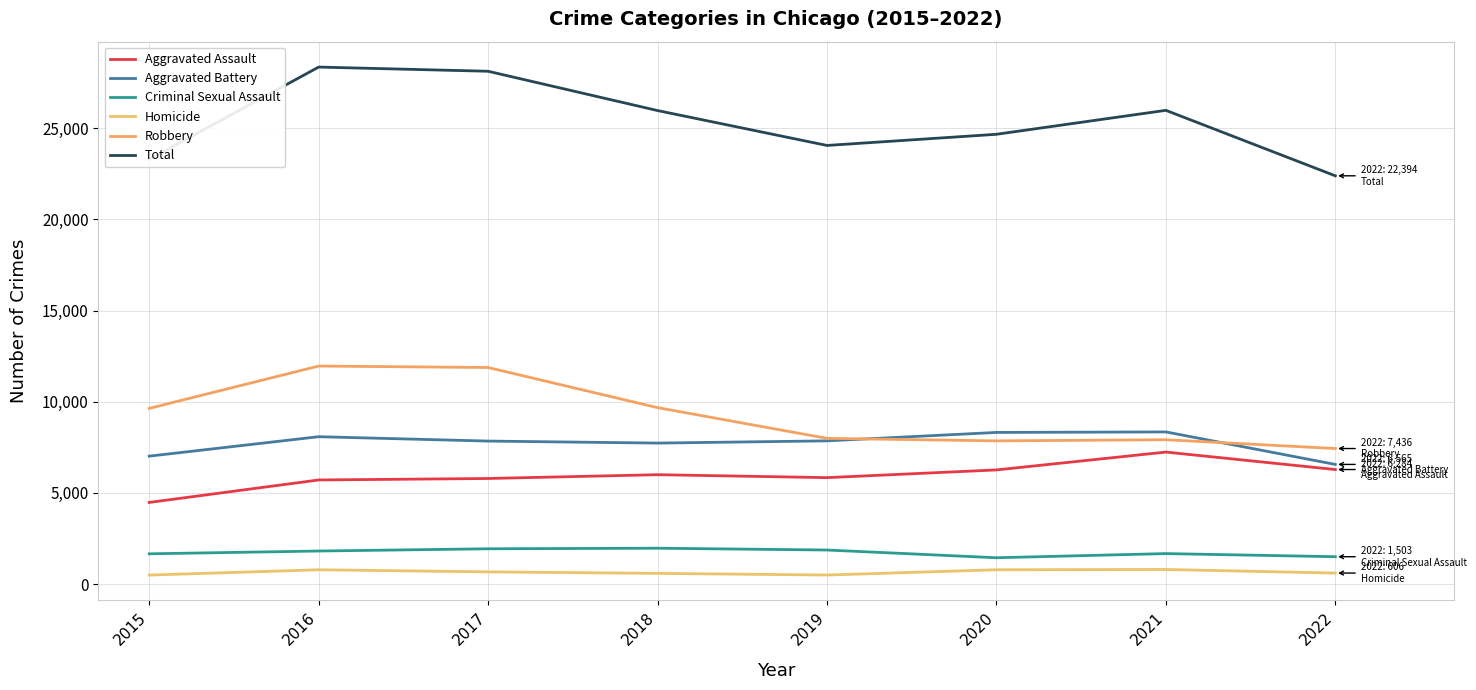

True or false: Aggravated Battery and Aggravated Assault cross at least once.

False